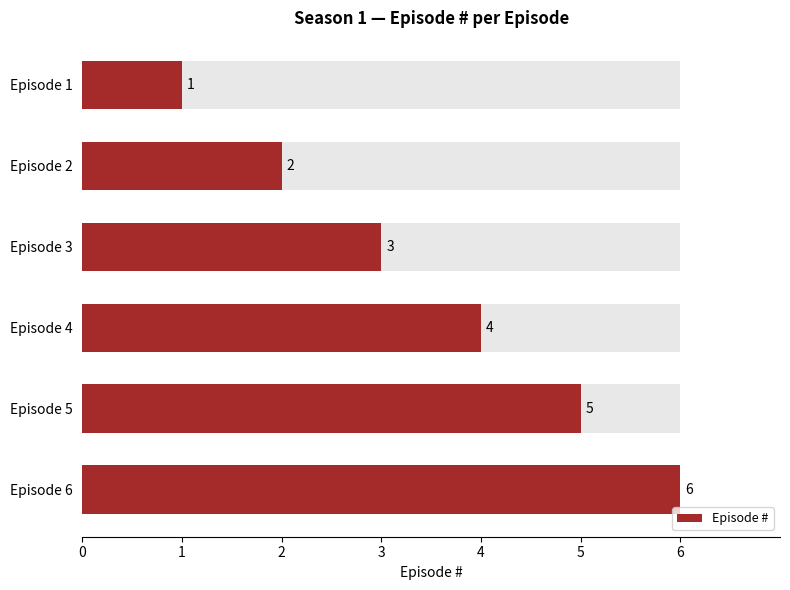

What is the maximum value shown in the chart?

6